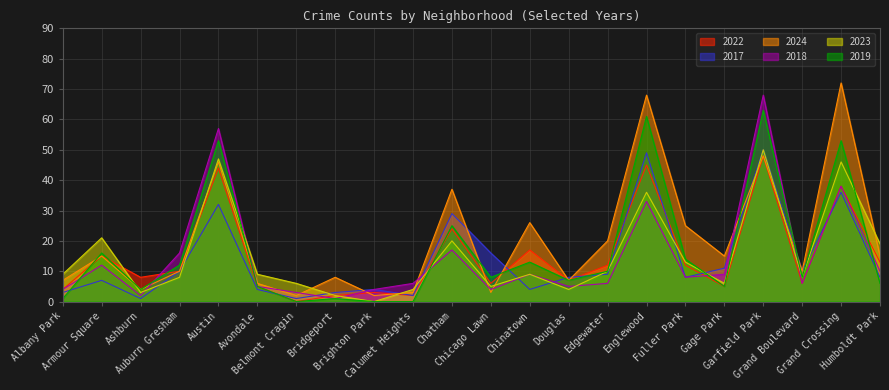

Does the chart display data point markers on the line(s)?

No